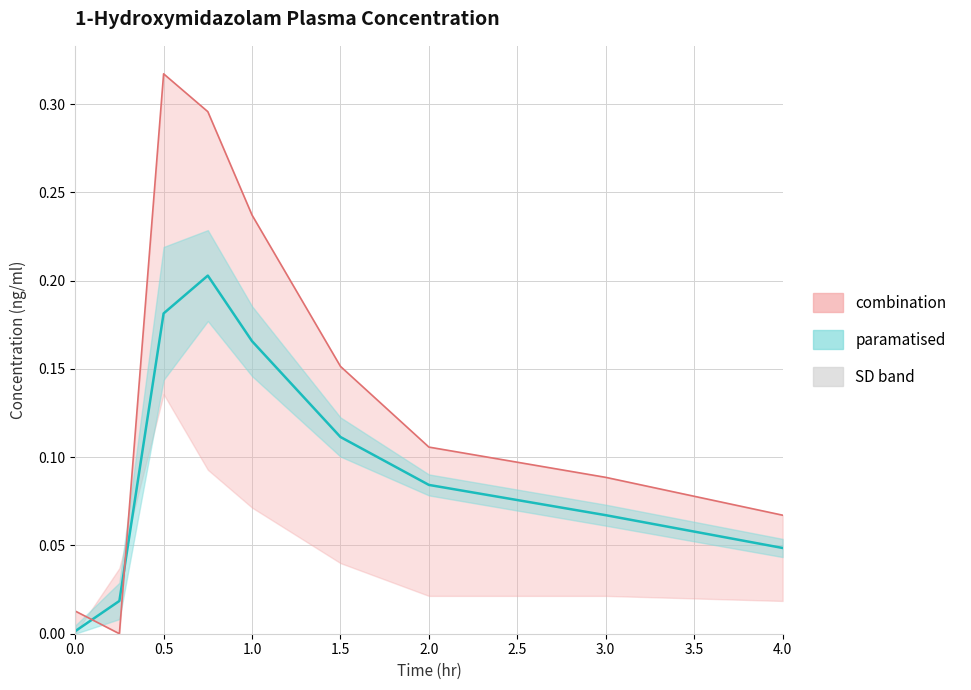

Reading right to left, transcribe all the data shown in this chart.

mean (paramatised): 0.0	0.1	0.1	0.1	0.2	0.2	0.2	0.0	0.0
mean (combination): 0.1	0.1	0.1	0.2	0.2	0.3	0.3	0.0	0.0